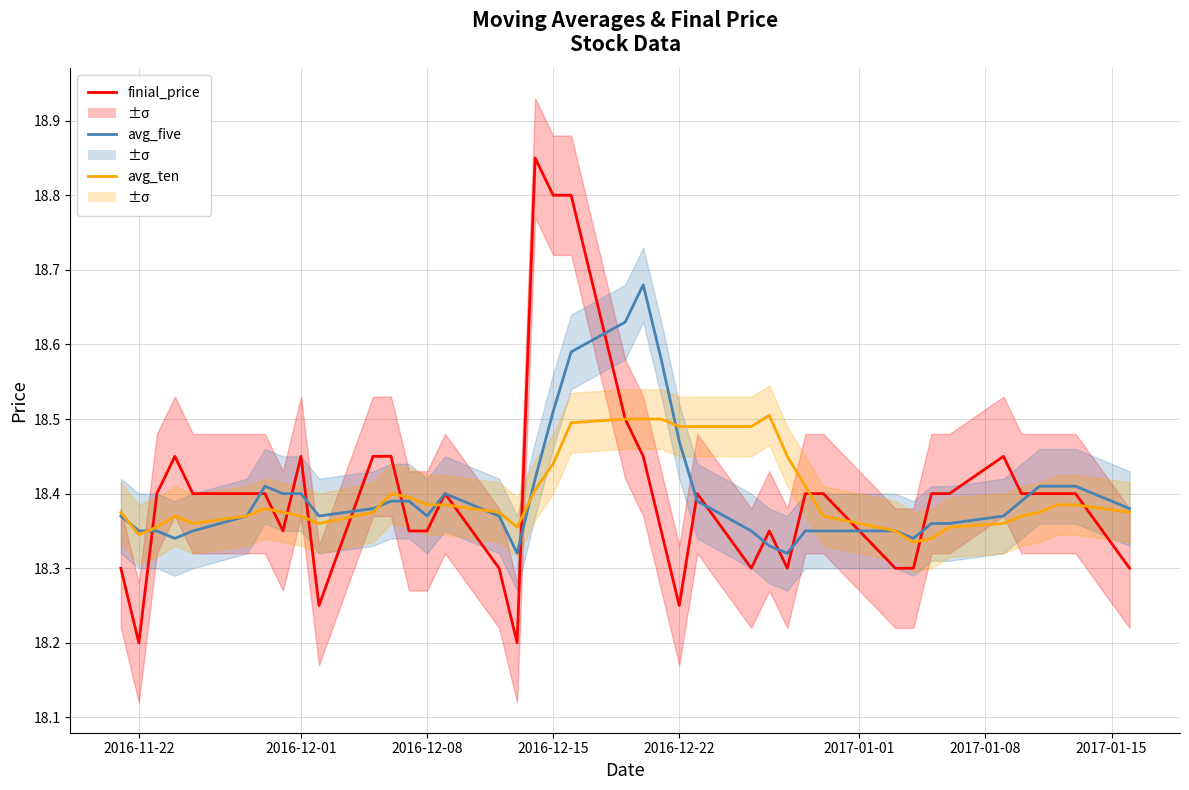

What is the lowest value of the avg_five series?

18.3